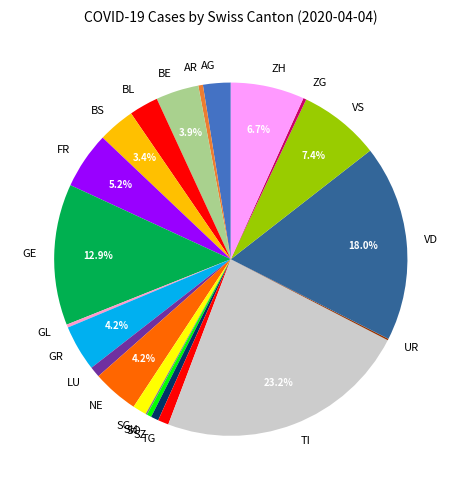

Combined, do NE and SO account for over 50%?

No